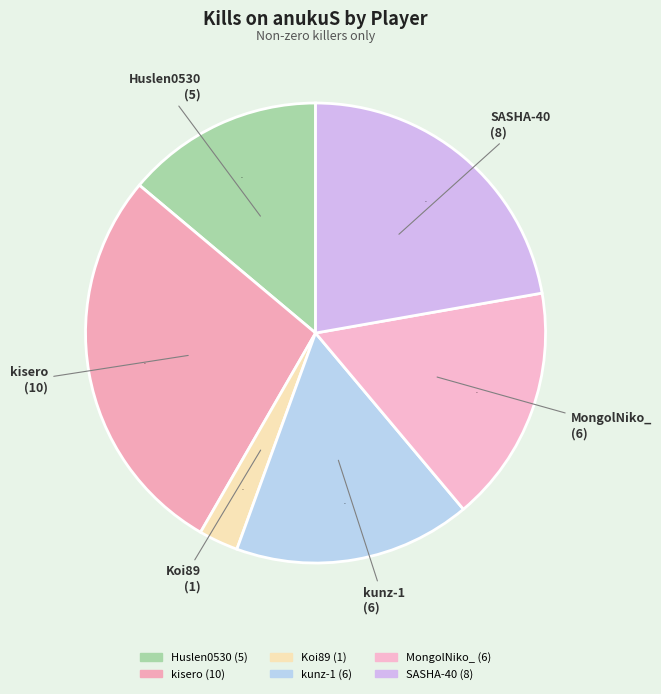

To the nearest percent, what is the average slice percentage?

17%